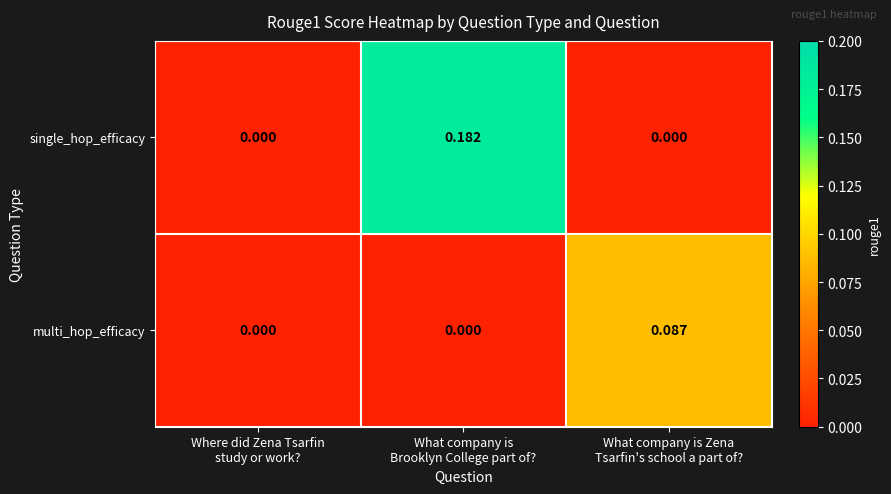

Which series has the largest total across all categories?

single_hop_efficacy